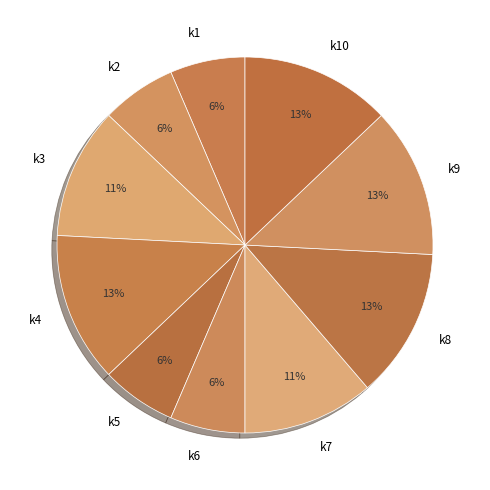

The k10 slice represents 20% of the pie. True or false?

False